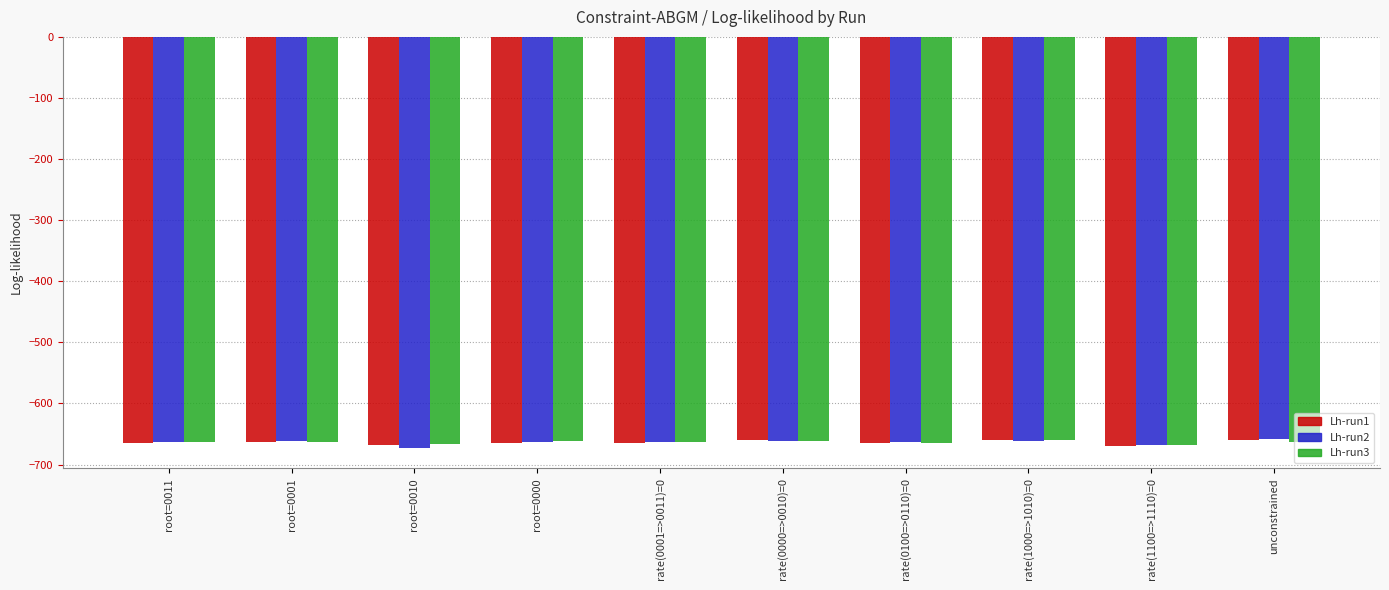

Are the bars horizontal?

No